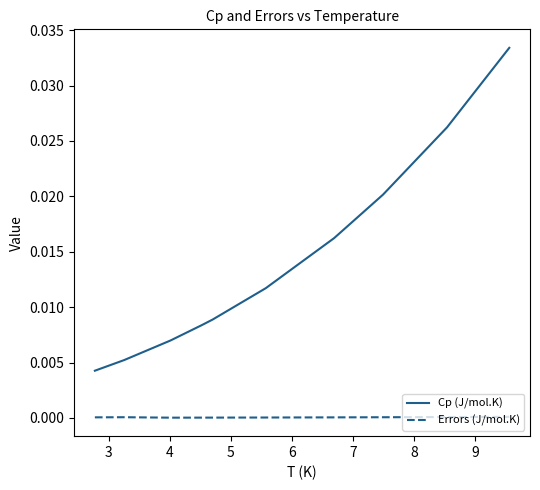

List the series in order of their peak value, lowest first.

Errors (J/mol.K), Cp (J/mol.K)